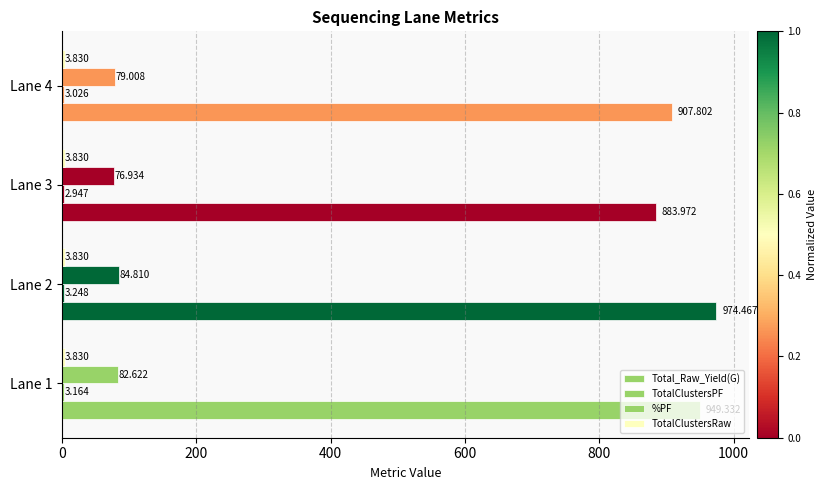

How many distinct data groups are displayed?

4